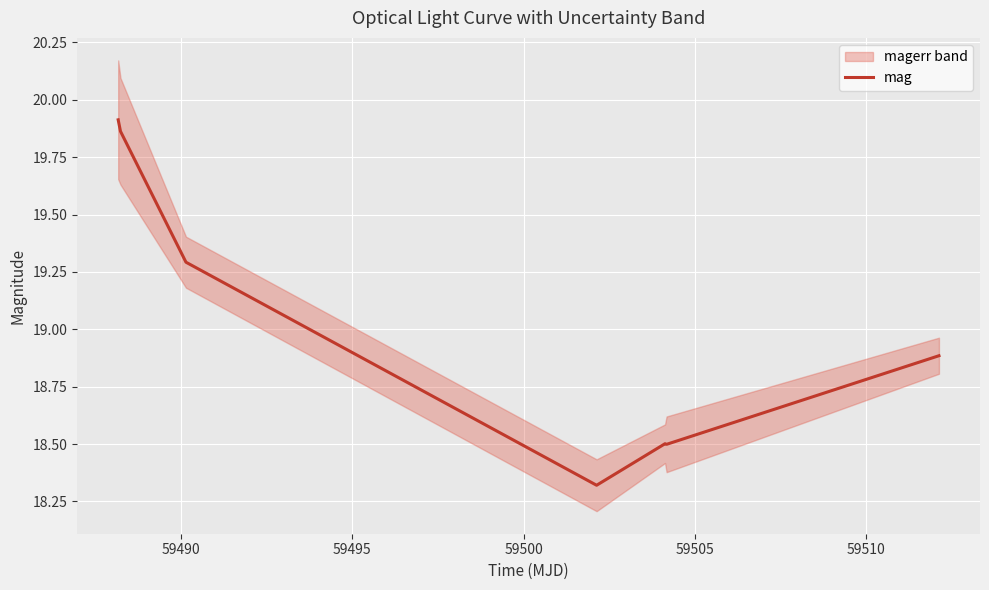

What is the value of the 2nd point from the left?

19.9